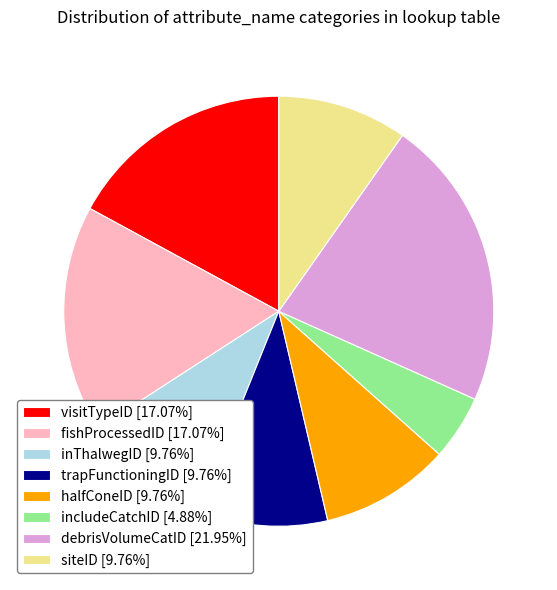

Is there a majority slice in this chart?

No